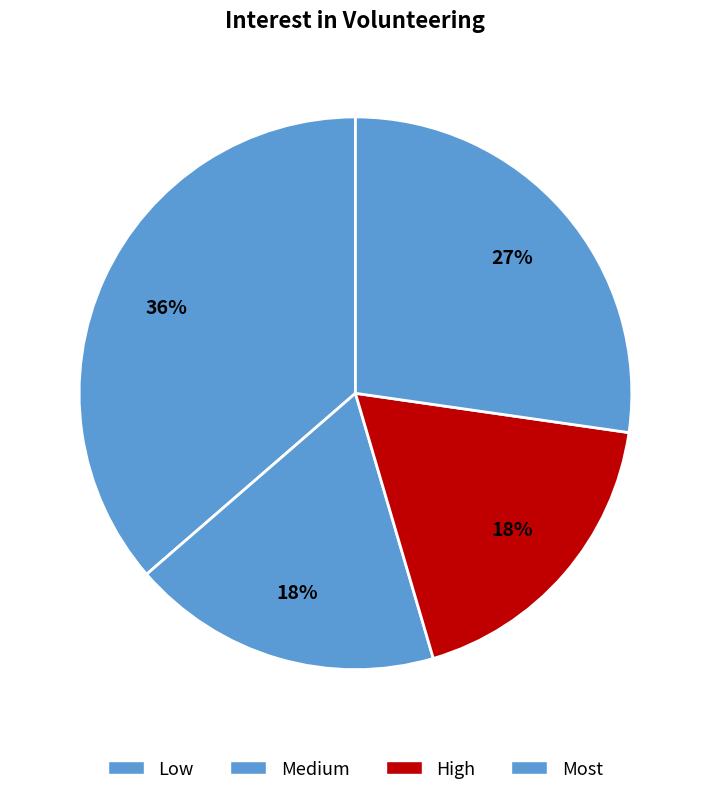

True or false: Low accounts for 29% of the total.

False